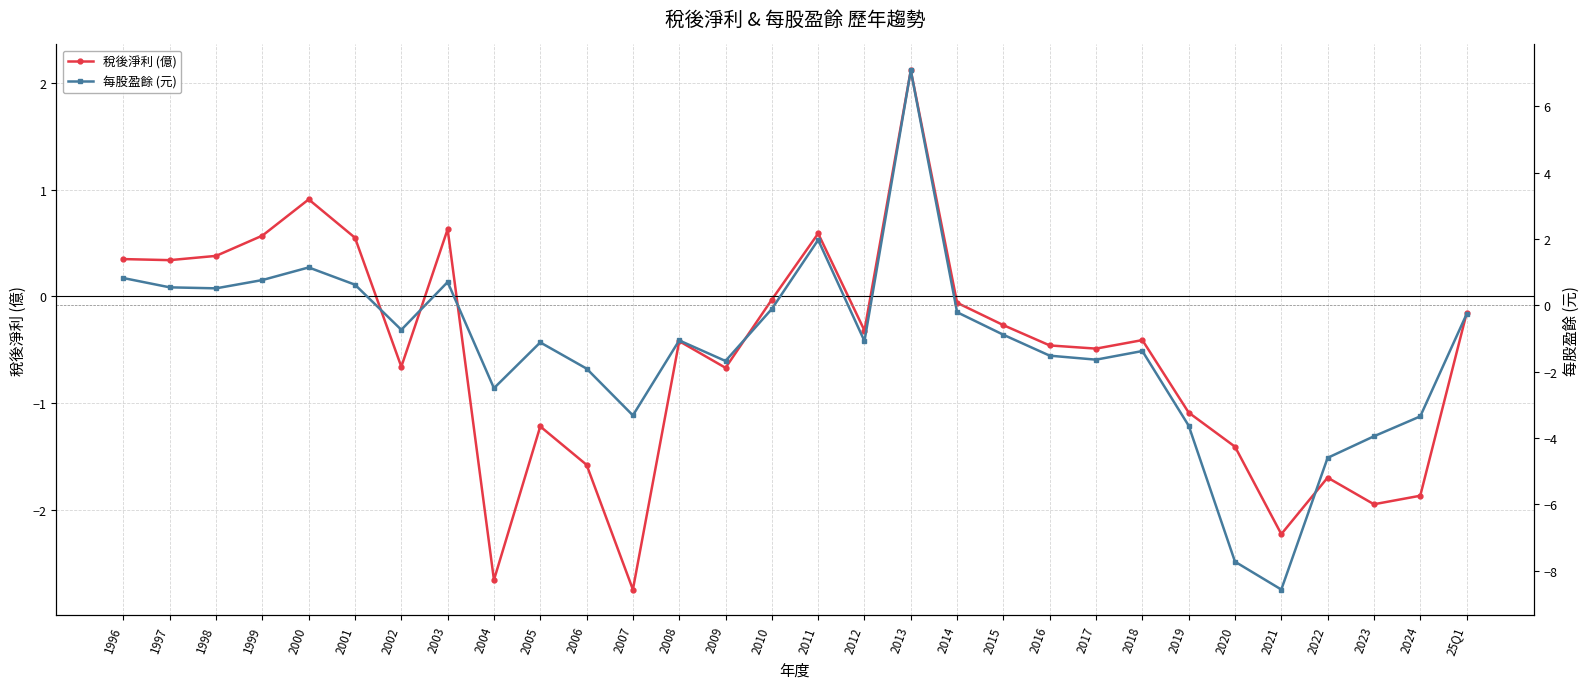

Which series has the largest total across all categories?

稅後淨利 (億)